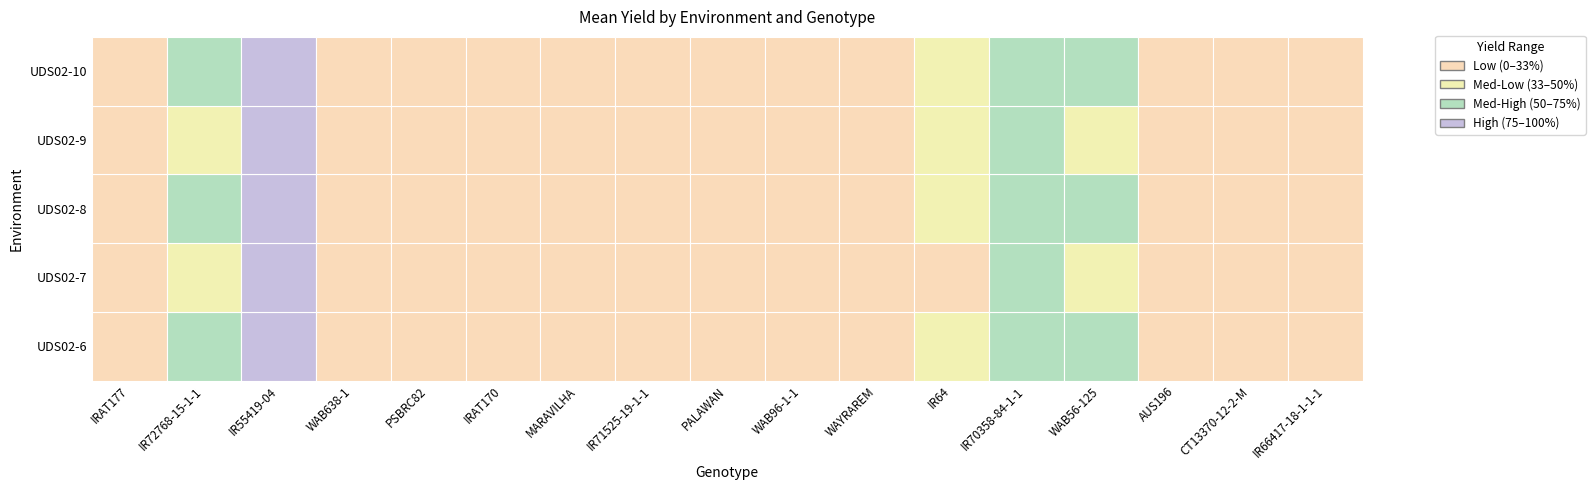

Reading right to left, list all the values displayed in this chart.

UDS02-6: IR66417-18-1-1-1=5.7	CT13370-12-2-M=6.7	AUS196=17.8	WAB56-125=62.2	IR70358-84-1-1=84.4	IR64=33.3	WAYRAREM=11.1	WAB96-1-1=4.4	PALAWAN=0.2	IR71525-19-1-1=2.2	MARAVILHA=0.2	IRAT170=0.3	PSBRC82=6.7	WAB638-1=0.1	IR55419-04=115.6	IR72768-15-1-1=62.2	IRAT177=22.2
UDS02-7: IR66417-18-1-1-1=7.2	CT13370-12-2-M=4.4	AUS196=13.3	WAB56-125=53.3	IR70358-84-1-1=71.1	IR64=28.9	WAYRAREM=9.4	WAB96-1-1=6.7	PALAWAN=0.9	IR71525-19-1-1=3.3	MARAVILHA=1.1	IRAT170=2.1	PSBRC82=8.9	WAB638-1=1.2	IR55419-04=95.0	IR72768-15-1-1=48.3	IRAT177=17.8
UDS02-8: IR66417-18-1-1-1=4.2	CT13370-12-2-M=8.9	AUS196=20.0	WAB56-125=68.9	IR70358-84-1-1=91.1	IR64=37.8	WAYRAREM=13.3	WAB96-1-1=8.9	PALAWAN=0.4	IR71525-19-1-1=4.4	MARAVILHA=0.4	IRAT170=0.7	PSBRC82=10.0	WAB638-1=0.9	IR55419-04=122.2	IR72768-15-1-1=71.1	IRAT177=24.4
UDS02-9: IR66417-18-1-1-1=6.1	CT13370-12-2-M=5.6	AUS196=15.6	WAB56-125=57.8	IR70358-84-1-1=77.8	IR64=31.1	WAYRAREM=10.0	WAB96-1-1=5.6	PALAWAN=0.2	IR71525-19-1-1=2.8	MARAVILHA=0.3	IRAT170=1.2	PSBRC82=7.8	WAB638-1=0.5	IR55419-04=108.9	IR72768-15-1-1=55.6	IRAT177=19.4
UDS02-10: IR66417-18-1-1-1=5.1	CT13370-12-2-M=7.8	AUS196=18.9	WAB56-125=66.7	IR70358-84-1-1=88.9	IR64=35.6	WAYRAREM=12.2	WAB96-1-1=7.8	PALAWAN=0.4	IR71525-19-1-1=3.9	MARAVILHA=0.6	IRAT170=0.9	PSBRC82=9.4	WAB638-1=0.7	IR55419-04=118.9	IR72768-15-1-1=66.7	IRAT177=21.1